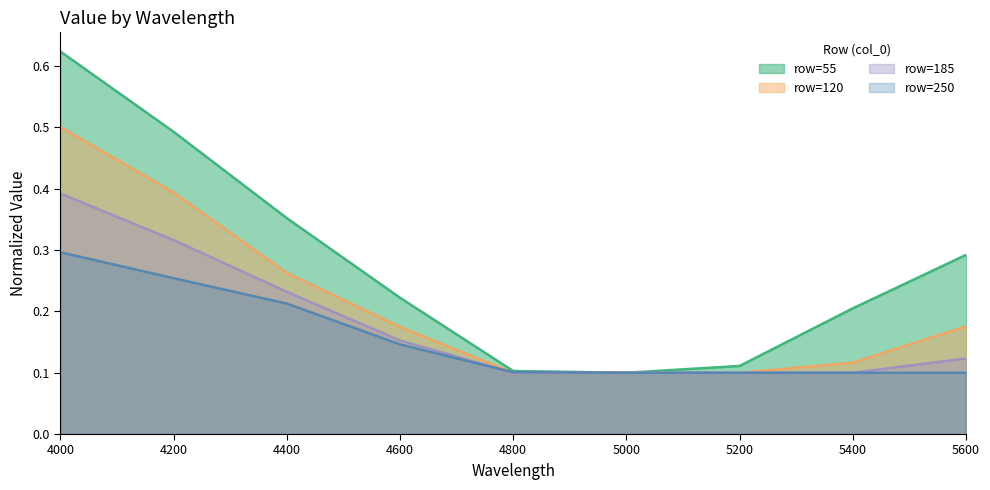

What is the spread (max minus min) of values at 4400?

0.1